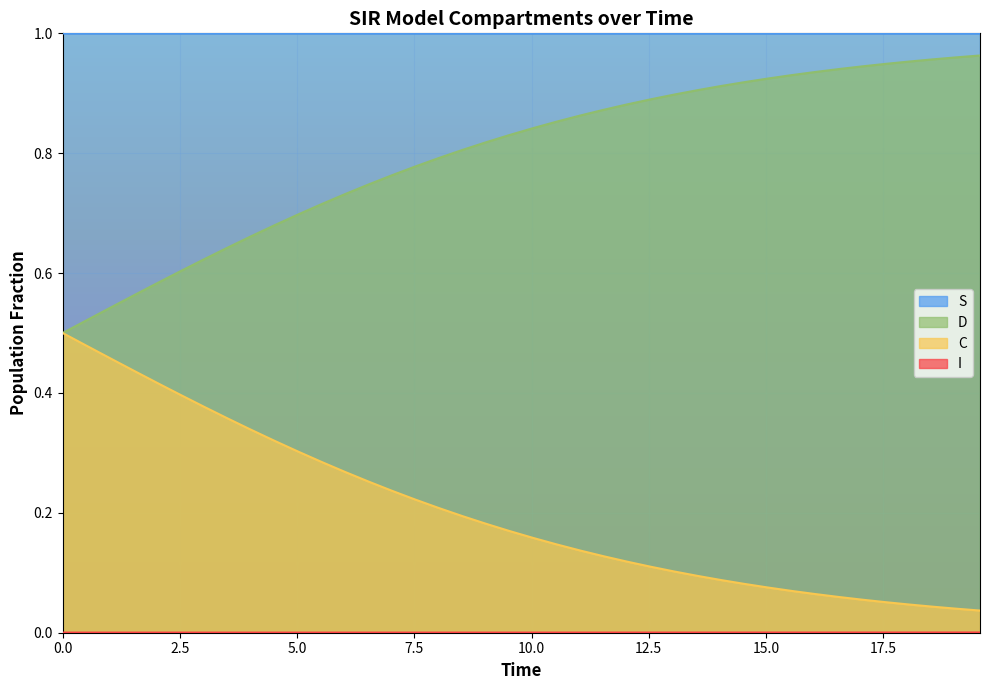

How many distinct data groups are displayed?

4